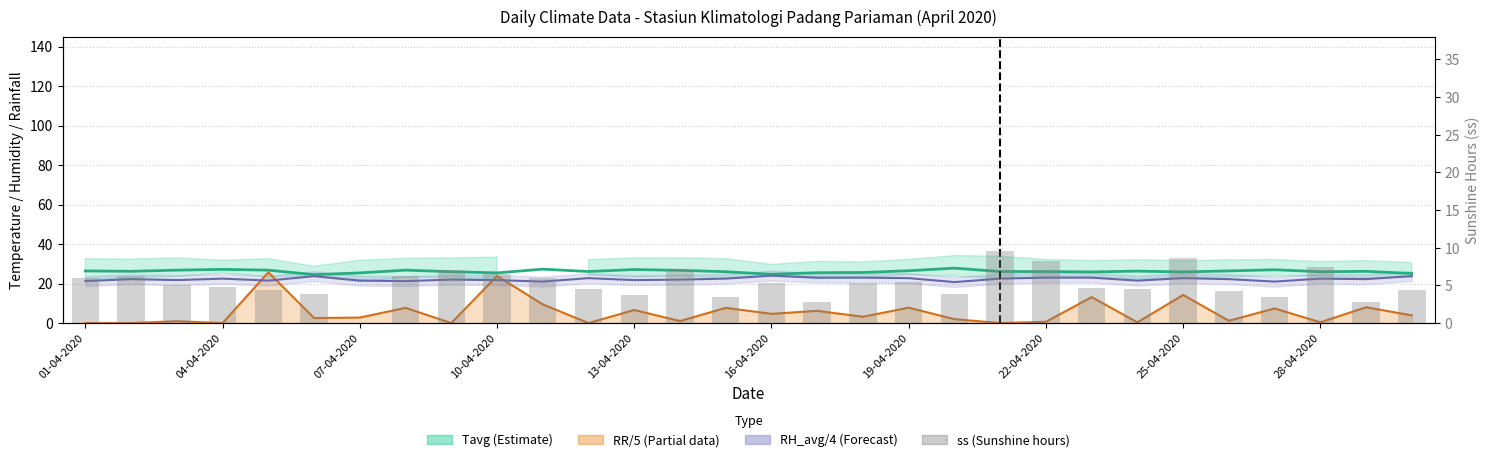

How many data points in ss (sunshine hours) are less than 5?

15